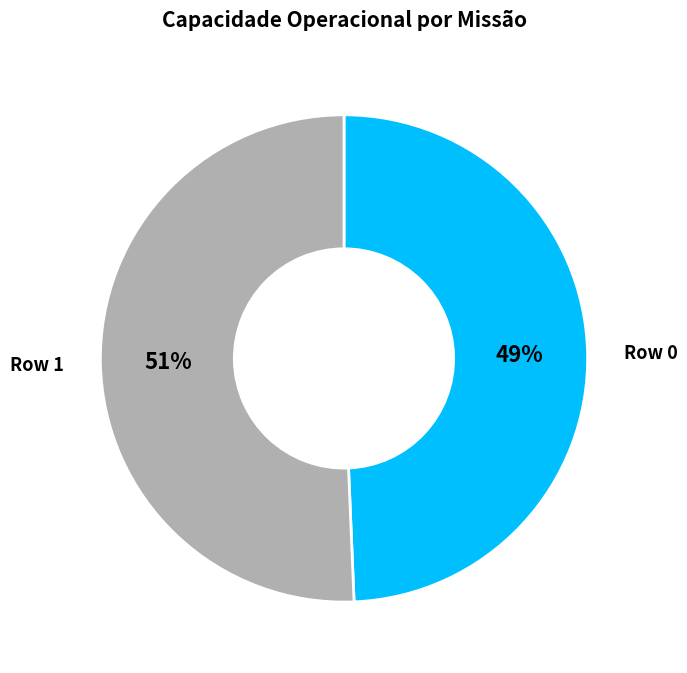

To the nearest percent, what is the average slice percentage?

50%